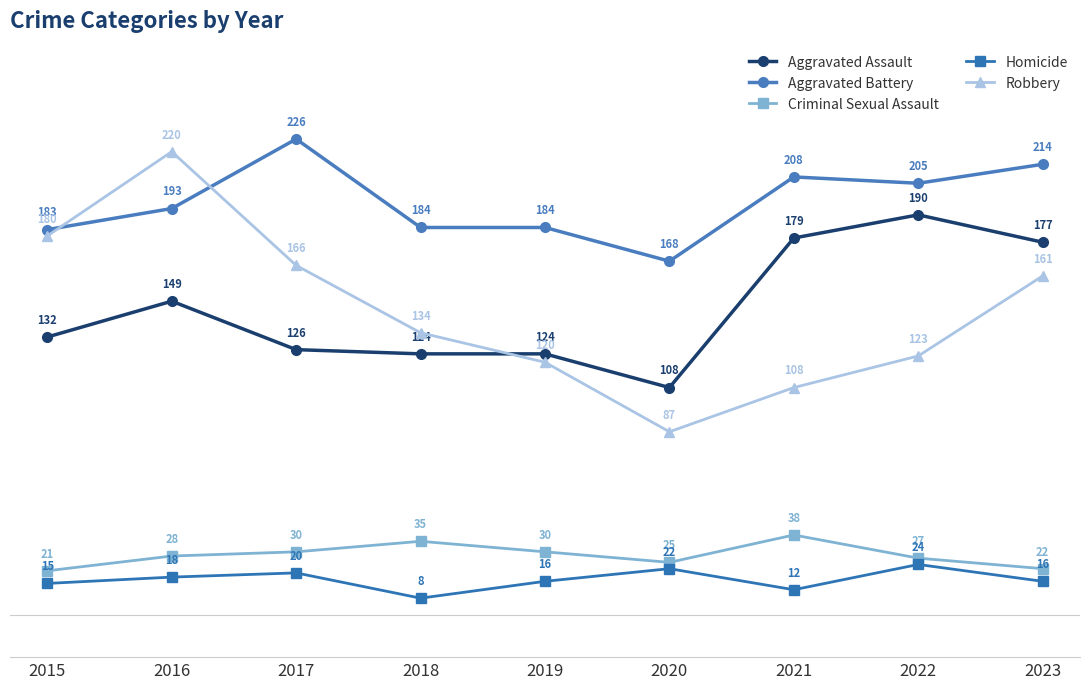

Is it true that Robbery equals 120 at 2019?

True